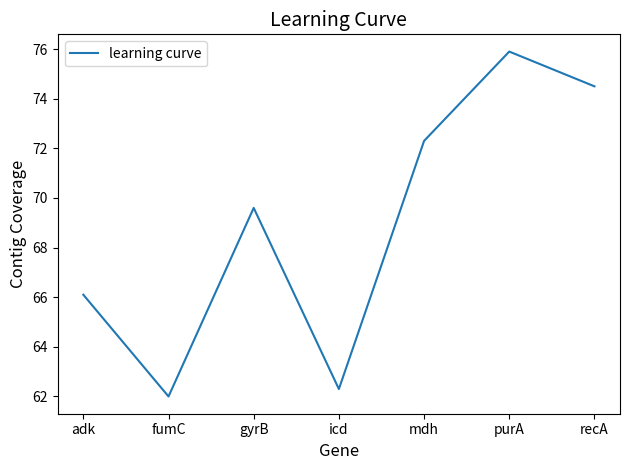

Does the chart display data point markers on the line(s)?

No